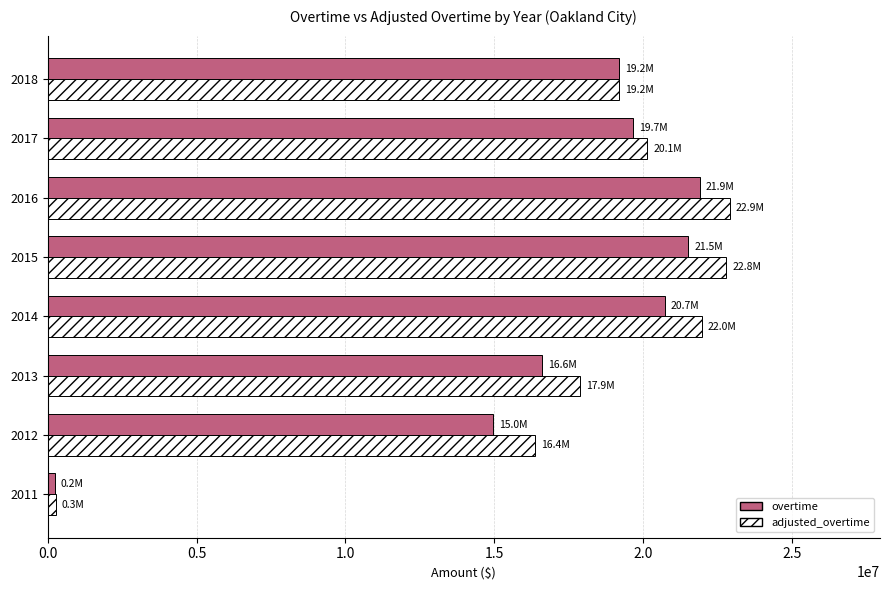

Is the value of overtime at 2014 greater than the value of adjusted_overtime at 2014?

No